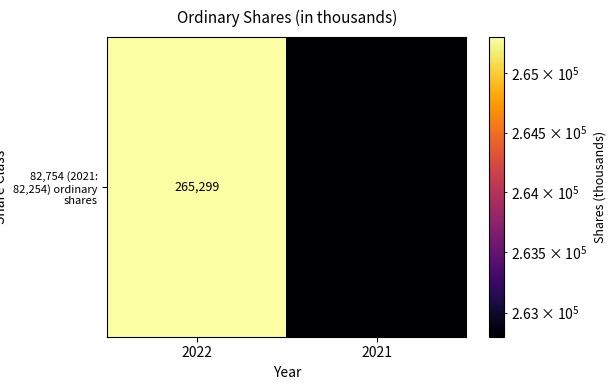

What is the smallest value displayed?

262799